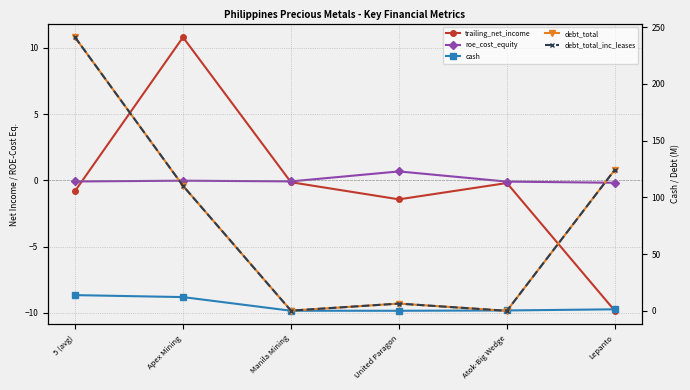

What are all the series names shown in the legend?

trailing_net_income, roe_cost_equity, cash, debt_total, debt_total_inc_leases